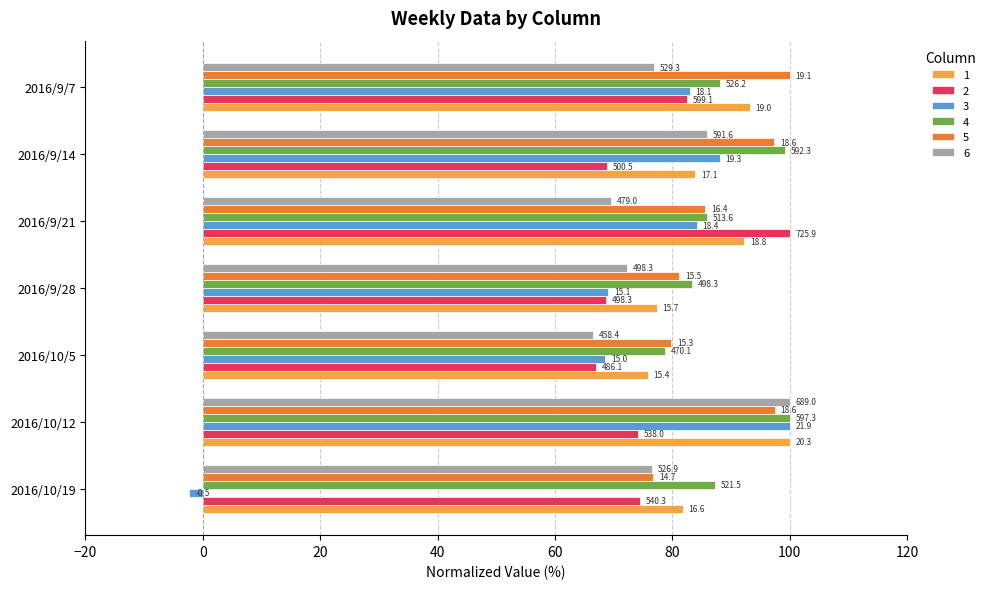

What is the minimum value for 4?

78.7